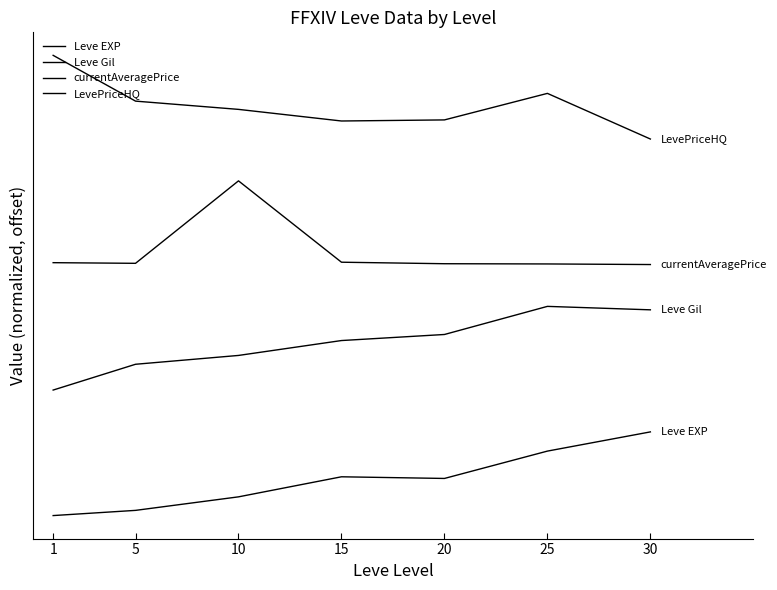

Is this an area chart (filled region under the line)?

No